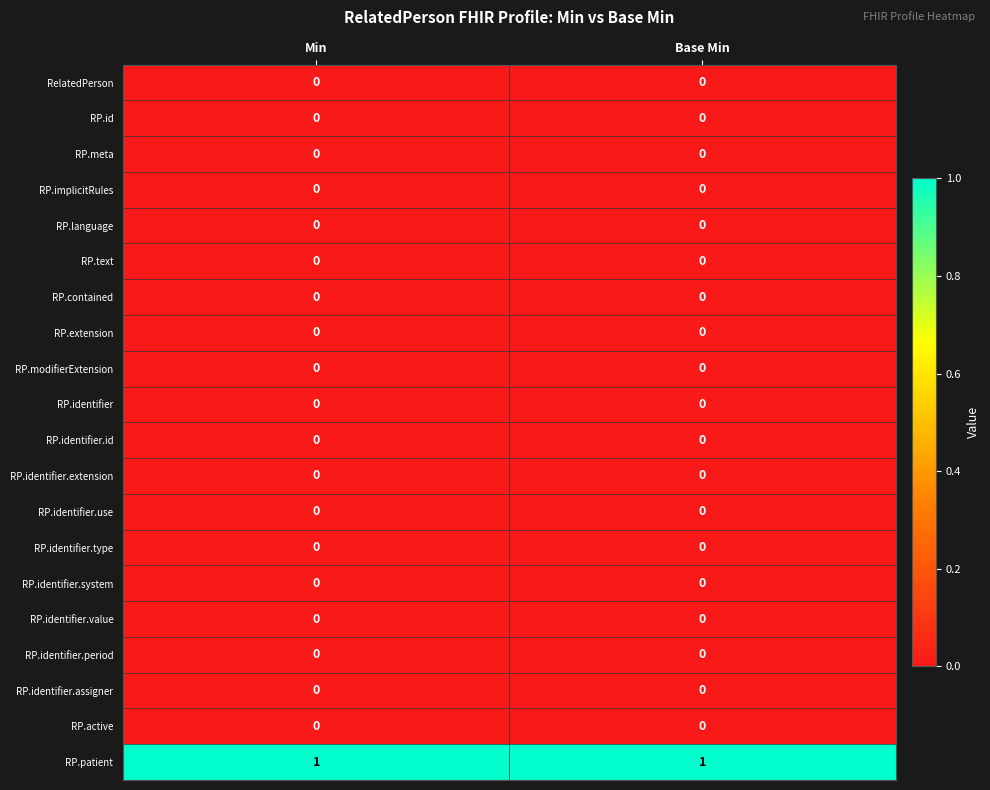

True or false: RP.patient has a value of 1 at Base Min.

True